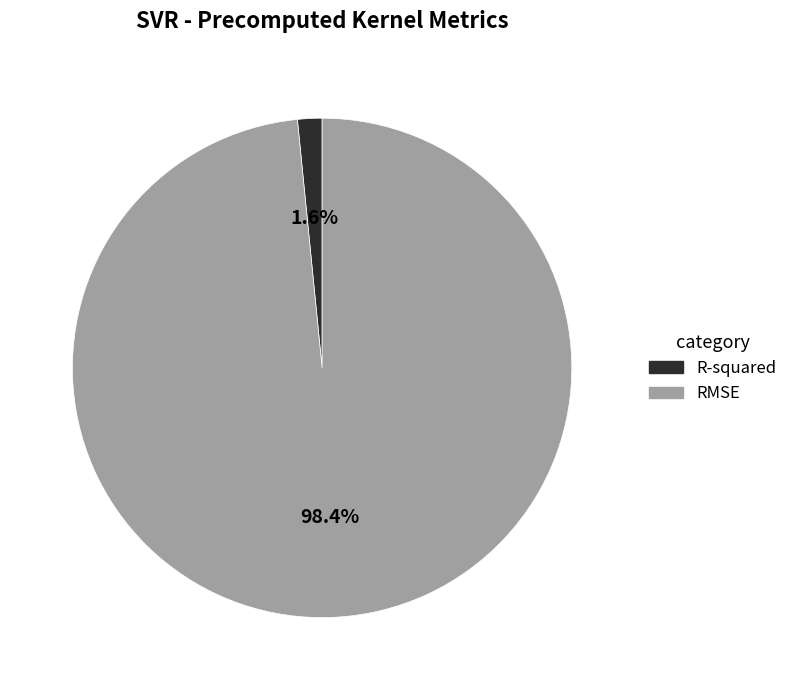

To the nearest percent, what is the difference between the largest and smallest slice percentages?

97%